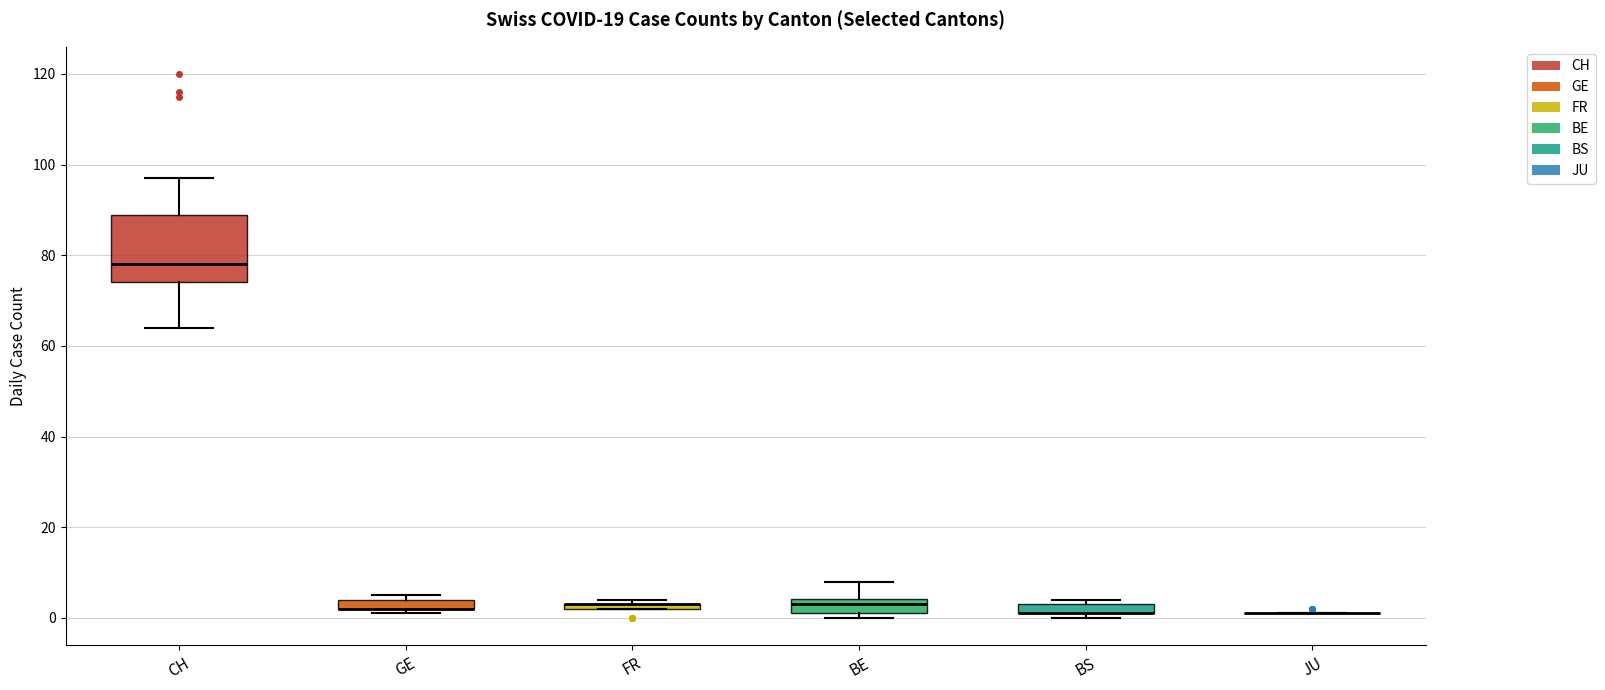

The value of JU at 13 is 0. True or false?

False